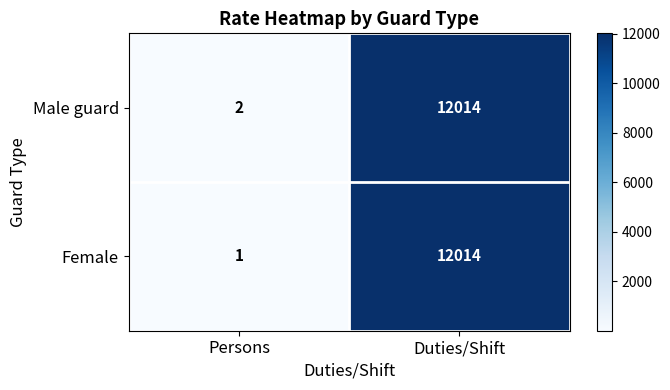

What is the average value of the Female series?

6008